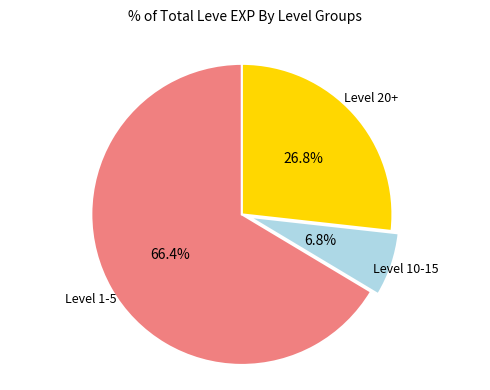

Count the number of slices in the pie.

3